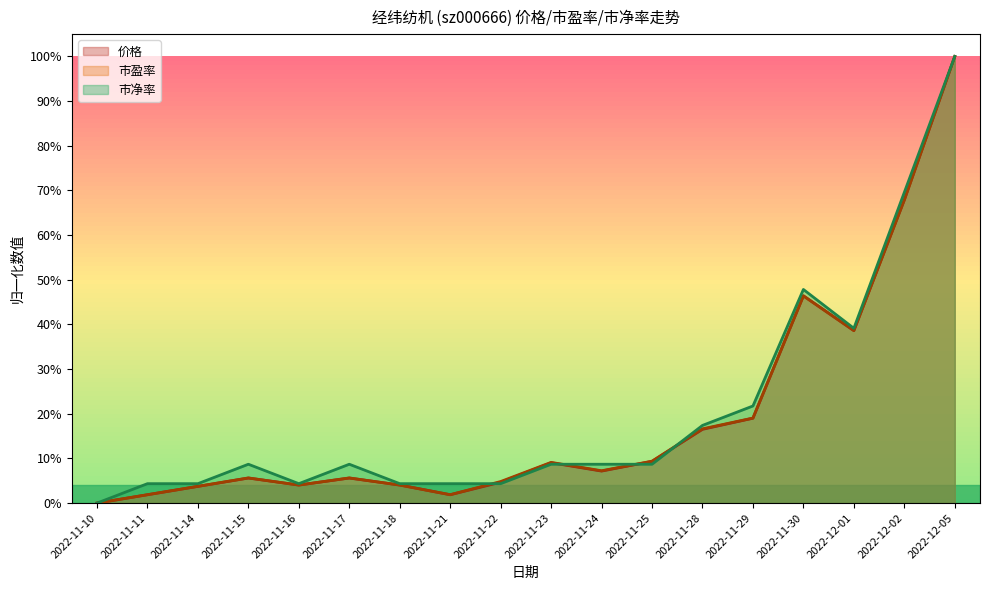

What is the greatest value displayed?

1.0